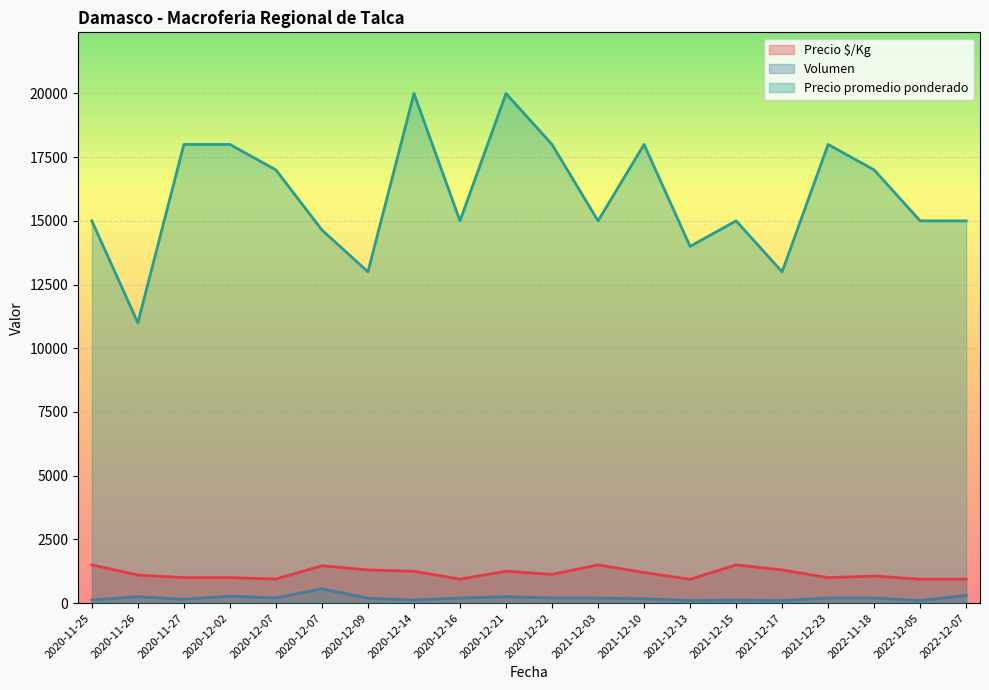

What is the approximate value of Precio promedio ponderado at 2020-12-21, to the nearest 100?

20000